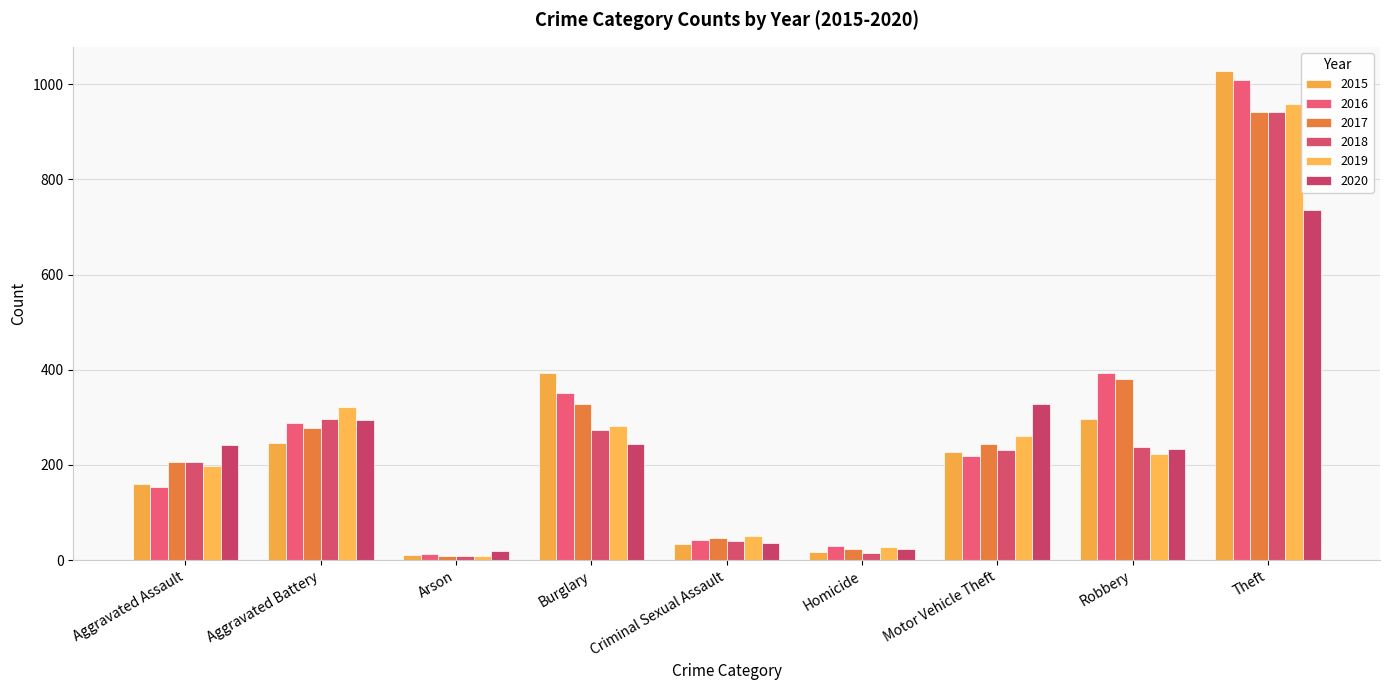

What is the total value across all series at Theft?

5613